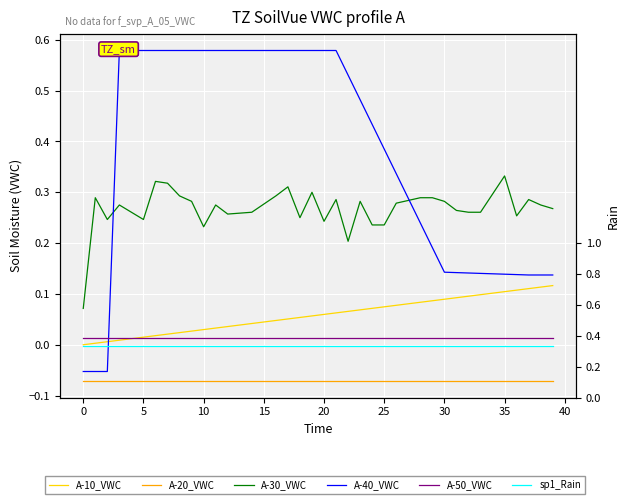

At which category is the sum across all series the highest?

17